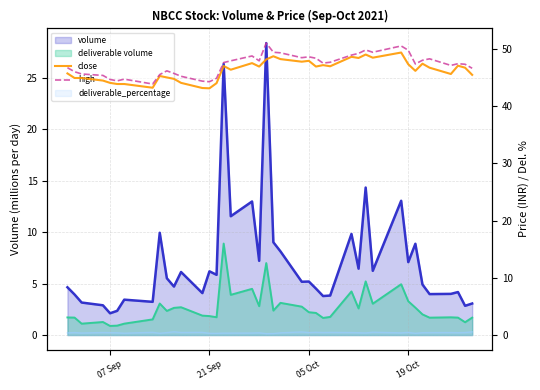

How many lines are shown in the chart?

2